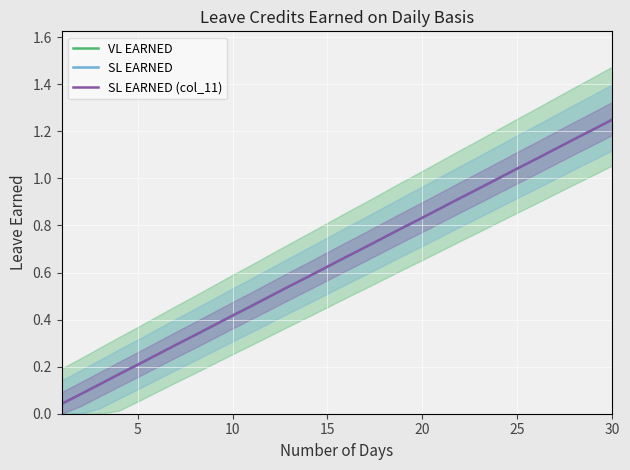

What is the average value of the SL EARNED series?

0.6